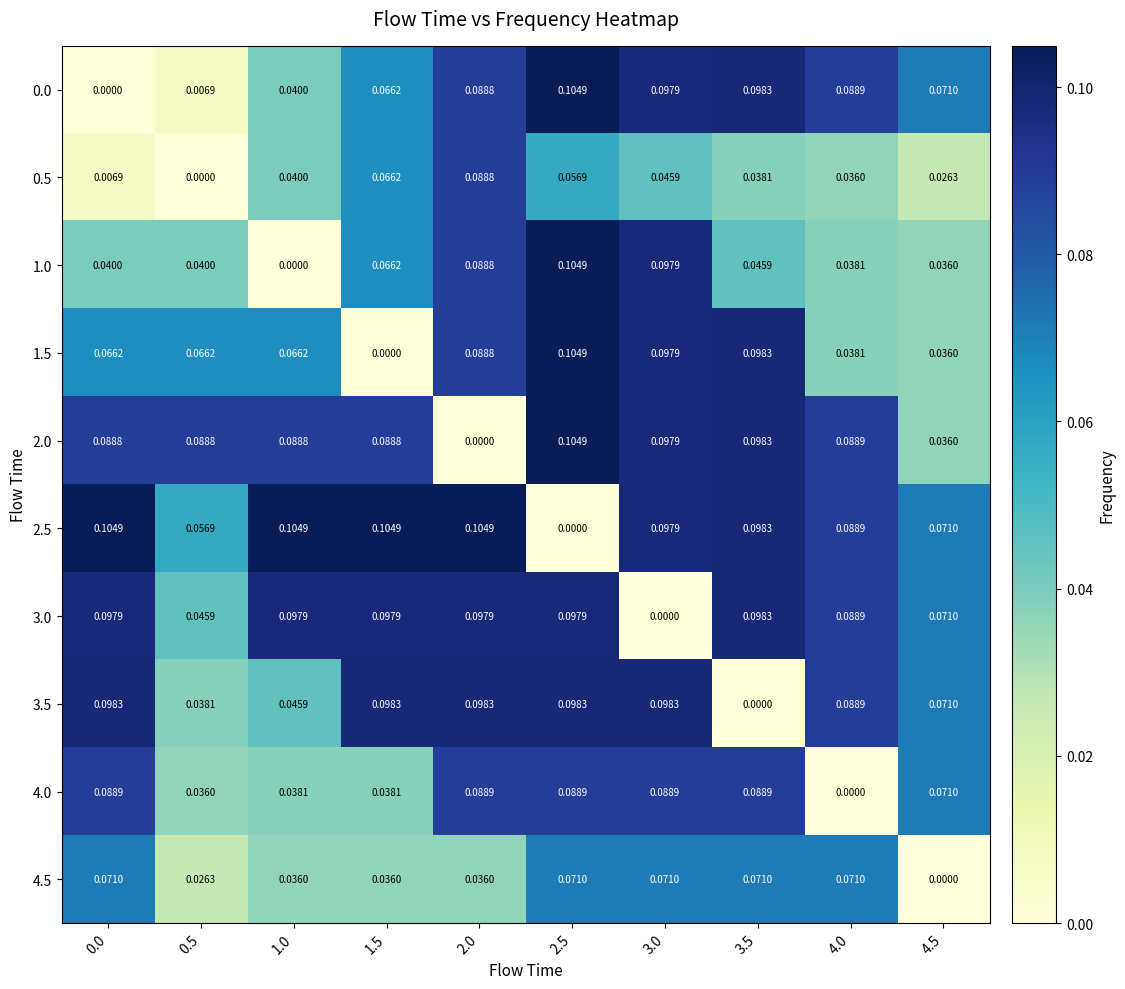

Is the value of 4.0 at 0.5 greater than the value of 3.0 at 0.0?

No